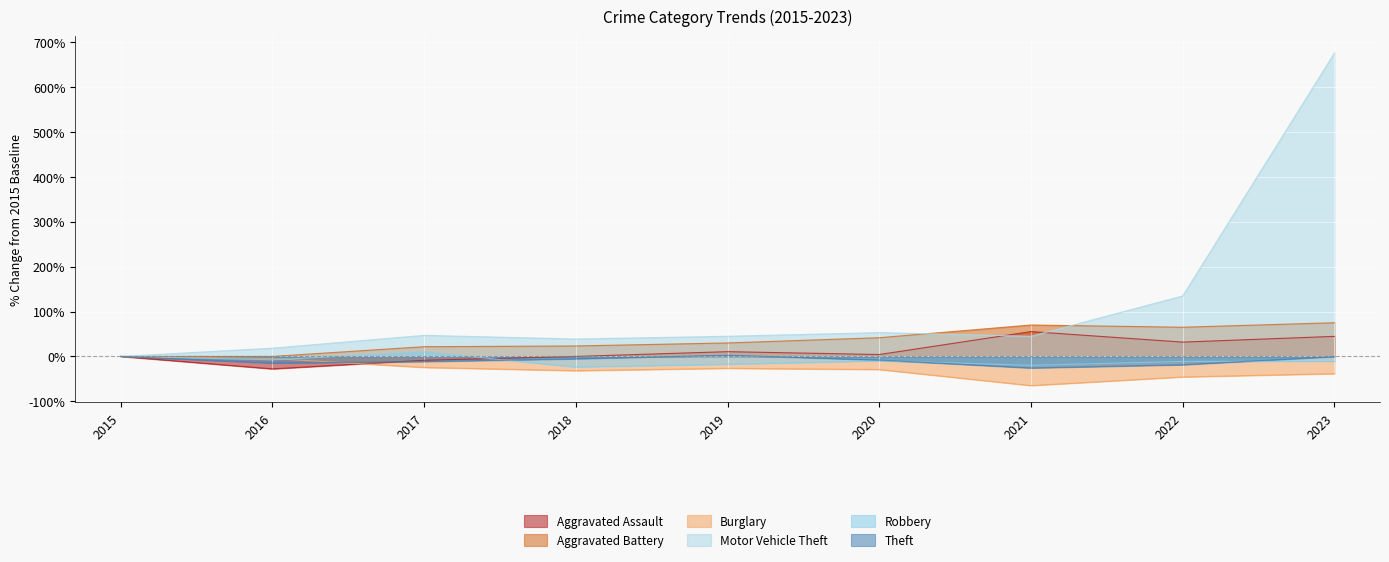

Reading left to right, what are all the values shown in this chart?

Aggravated Assault: 2015=0.0	2016=-0.3	2017=-0.1	2018=0.0	2019=0.1	2020=0.0	2021=0.6	2022=0.3	2023=0.4
Aggravated Battery: 2015=0.0	2016=0.0	2017=0.2	2018=0.2	2019=0.3	2020=0.4	2021=0.7	2022=0.7	2023=0.8
Burglary: 2015=0.0	2016=-0.0	2017=-0.2	2018=-0.3	2019=-0.3	2020=-0.3	2021=-0.6	2022=-0.5	2023=-0.4
Motor Vehicle Theft: 2015=0.0	2016=0.2	2017=0.5	2018=0.4	2019=0.4	2020=0.5	2021=0.4	2022=1.3	2023=6.8
Robbery: 2015=0.0	2016=-0.1	2017=0.1	2018=-0.2	2019=-0.2	2020=-0.1	2021=-0.2	2022=-0.1	2023=-0.1
Theft: 2015=0.0	2016=-0.1	2017=-0.1	2018=-0.1	2019=0.0	2020=-0.1	2021=-0.3	2022=-0.2	2023=-0.0